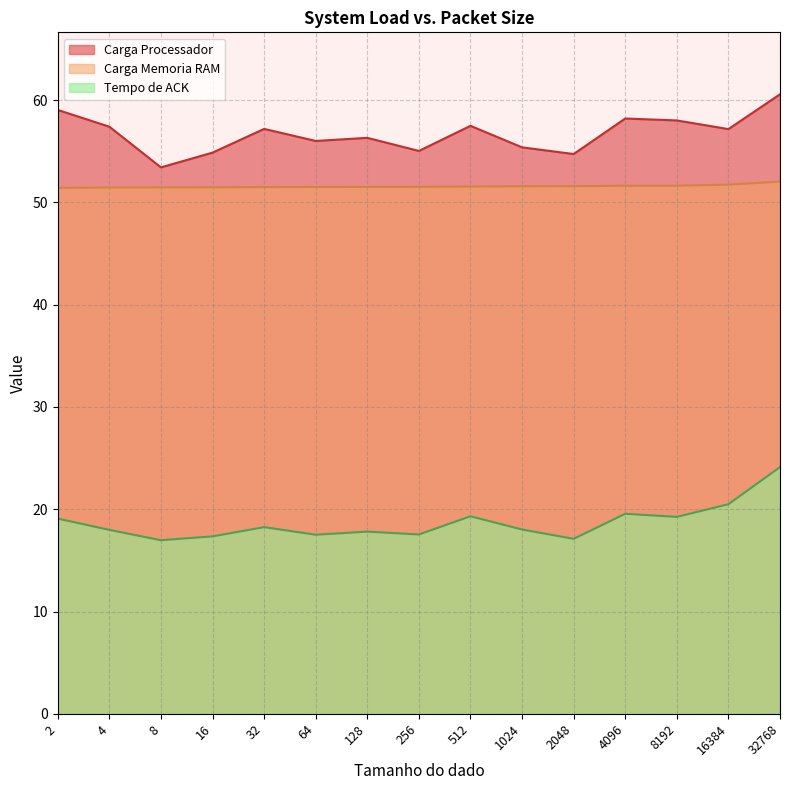

Does the chart have visible grid lines?

Yes